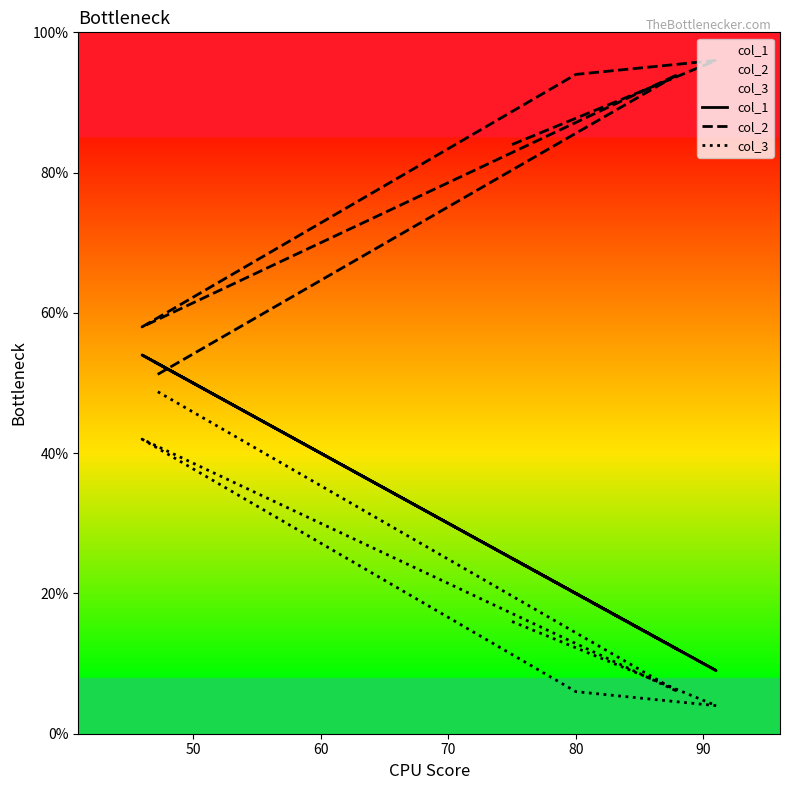

How many data points does each series have?

6